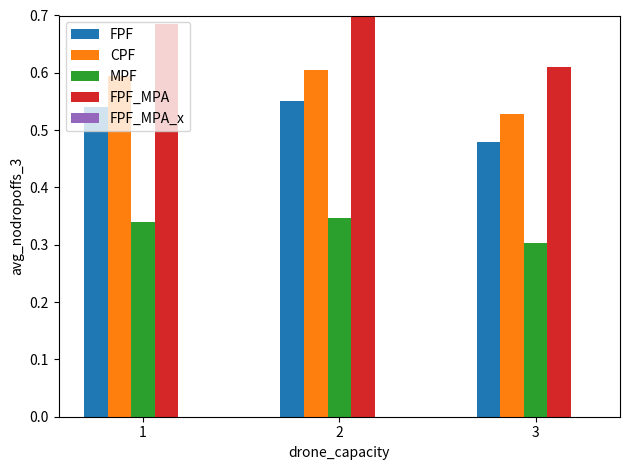

Rank the series by their maximum value, from highest to lowest.

FPF_MPA, CPF, FPF, MPF